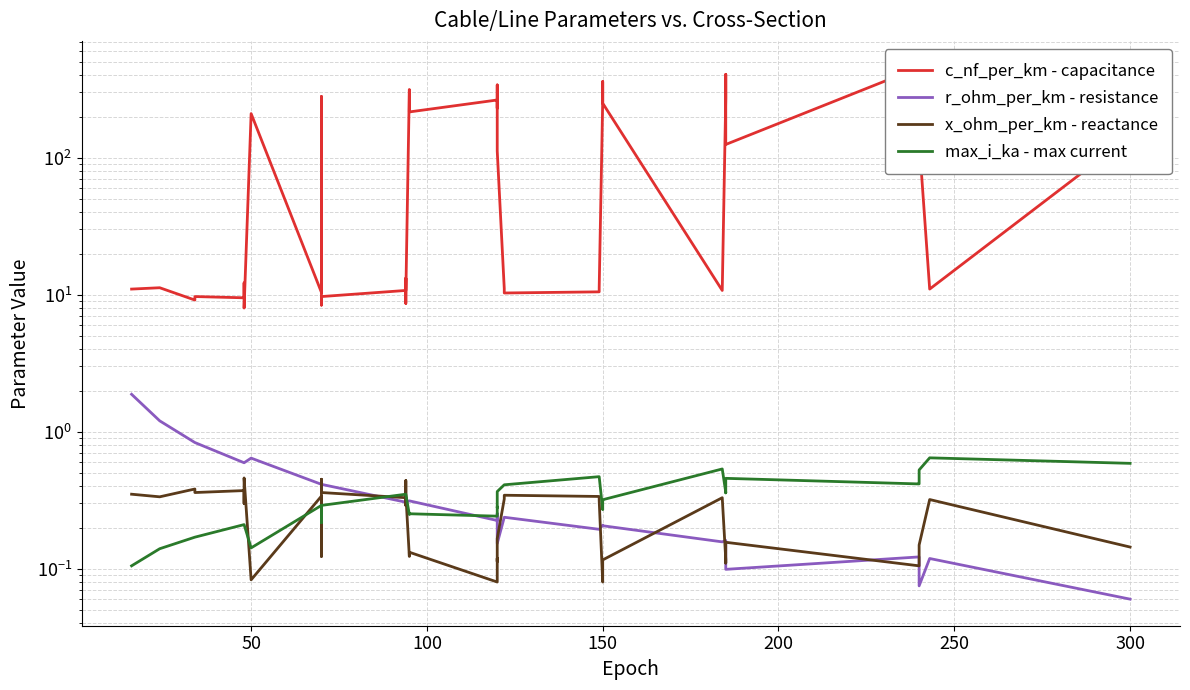

True or false: max_i_ka - max current and c_nf_per_km - capacitance cross at least once.

False